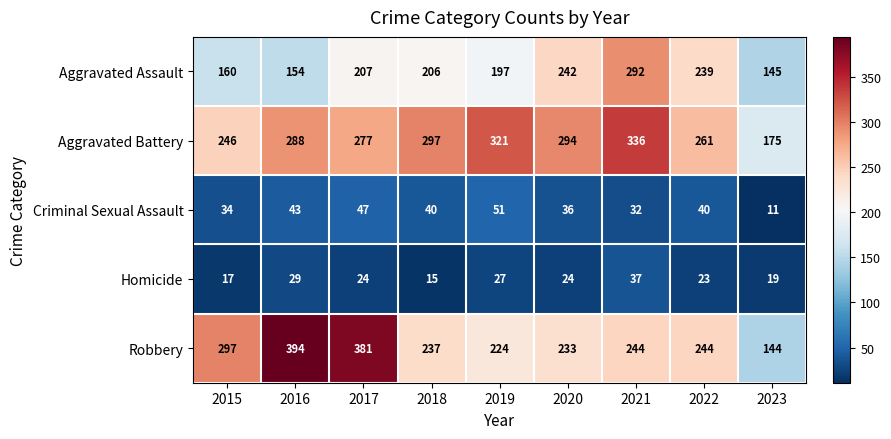

What is the spread (max minus min) of values at 2015?

280